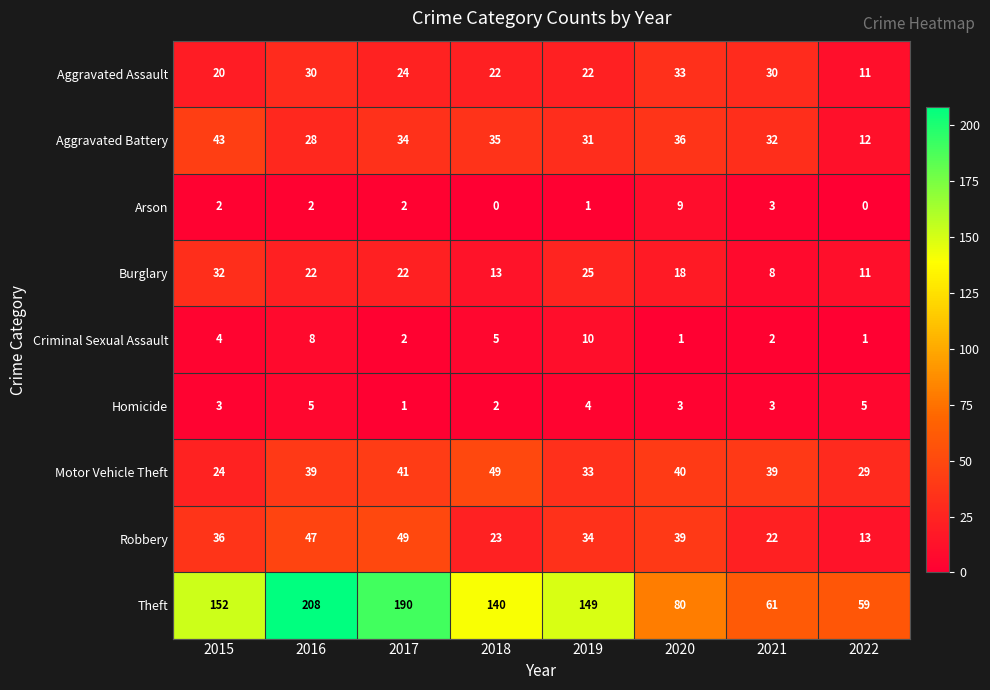

List the labels in order of Robbery value, largest first.

2017, 2016, 2020, 2015, 2019, 2018, 2021, 2022